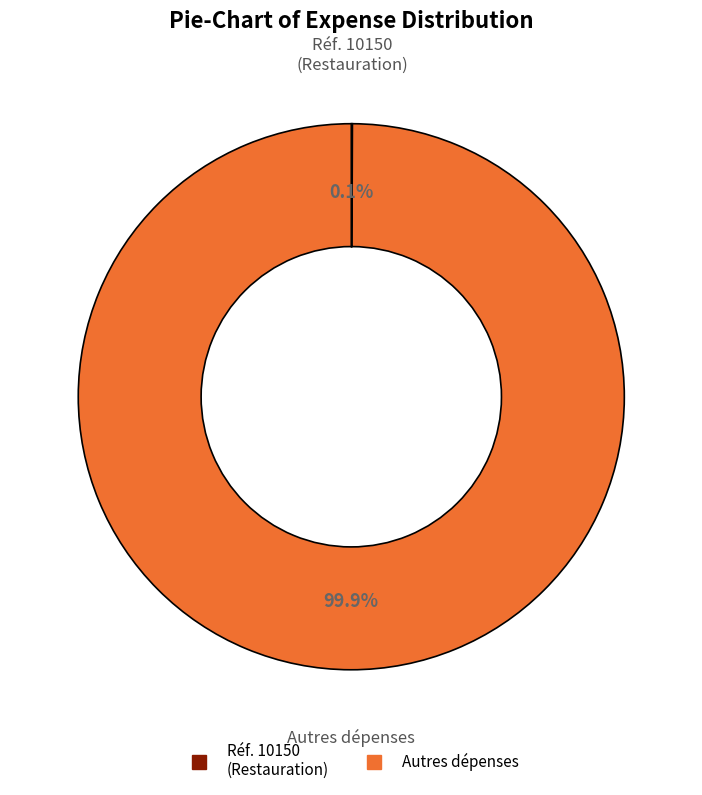

Is there any slice that represents more than half of the pie?

Yes